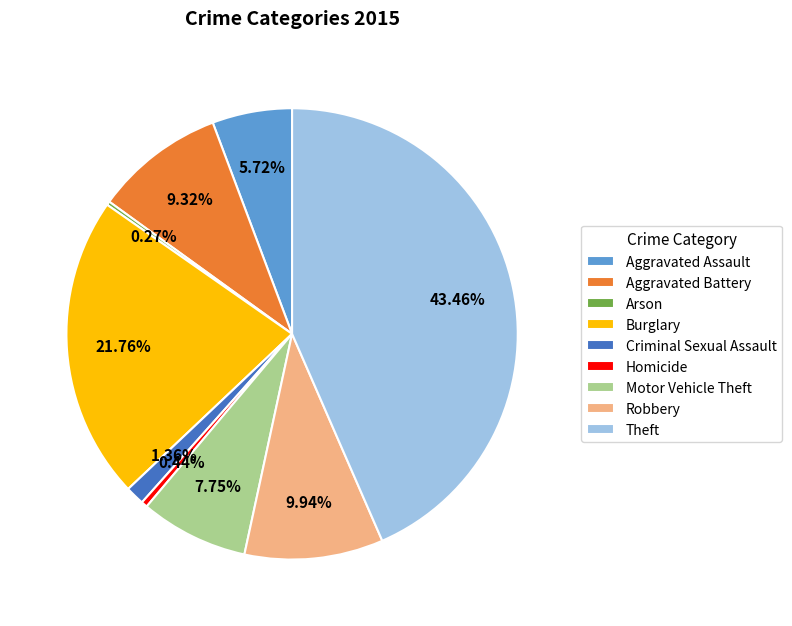

Which slice is the largest?

Theft